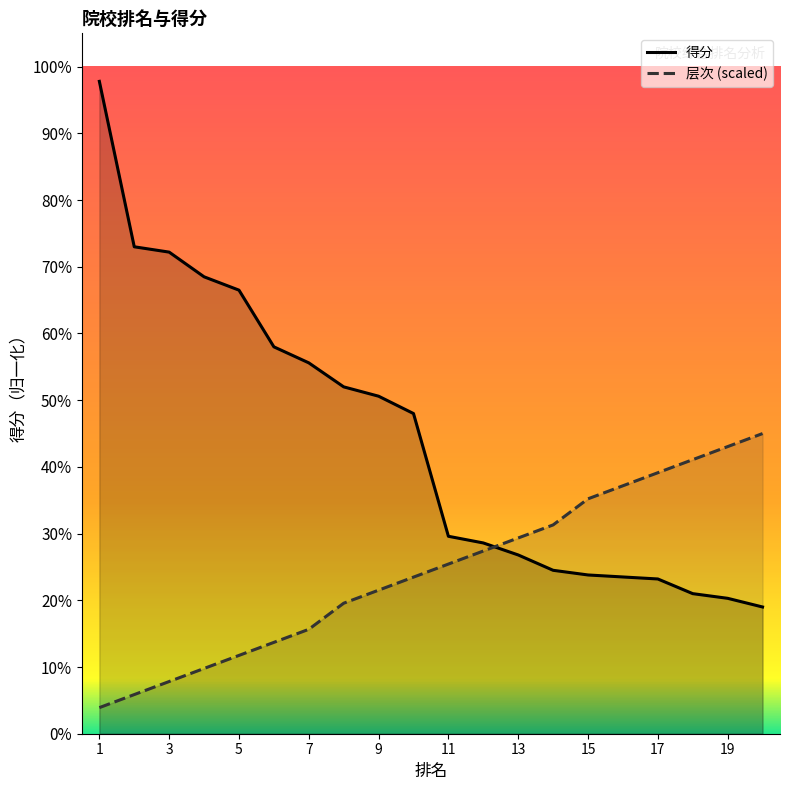

Between which two adjacent categories do 层次 and 得分 first intersect?

12 and 13